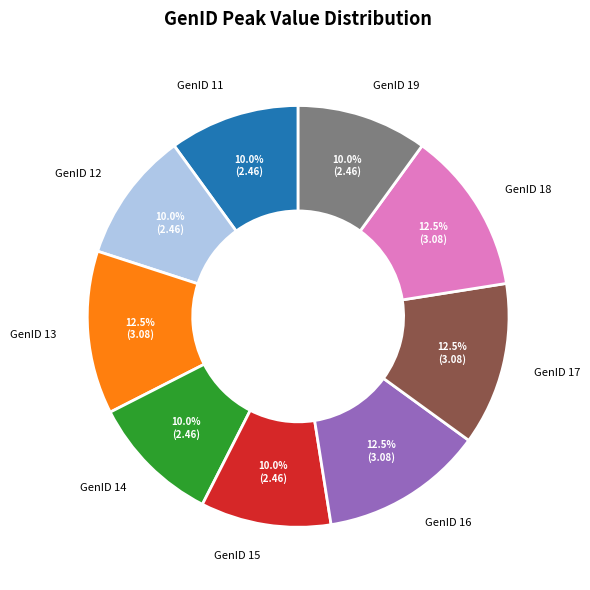

How many segments does this pie chart have?

9